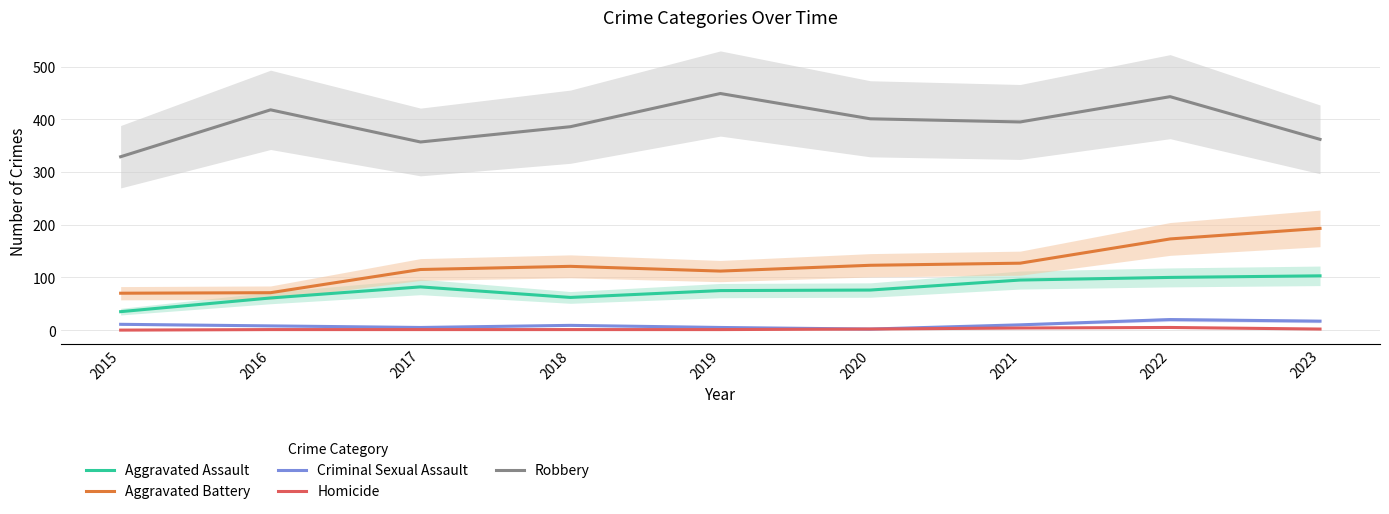

Where is the first local minimum for Aggravated Battery?

2019